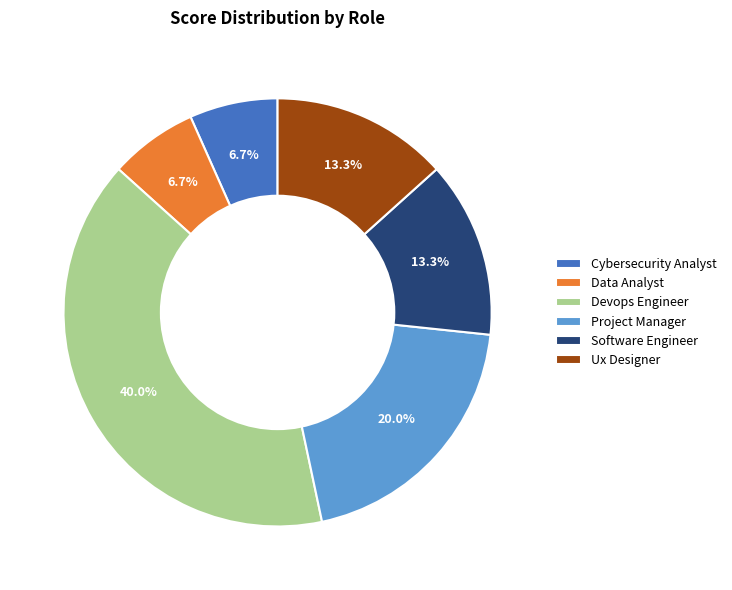

Count the number of slices in the pie.

6